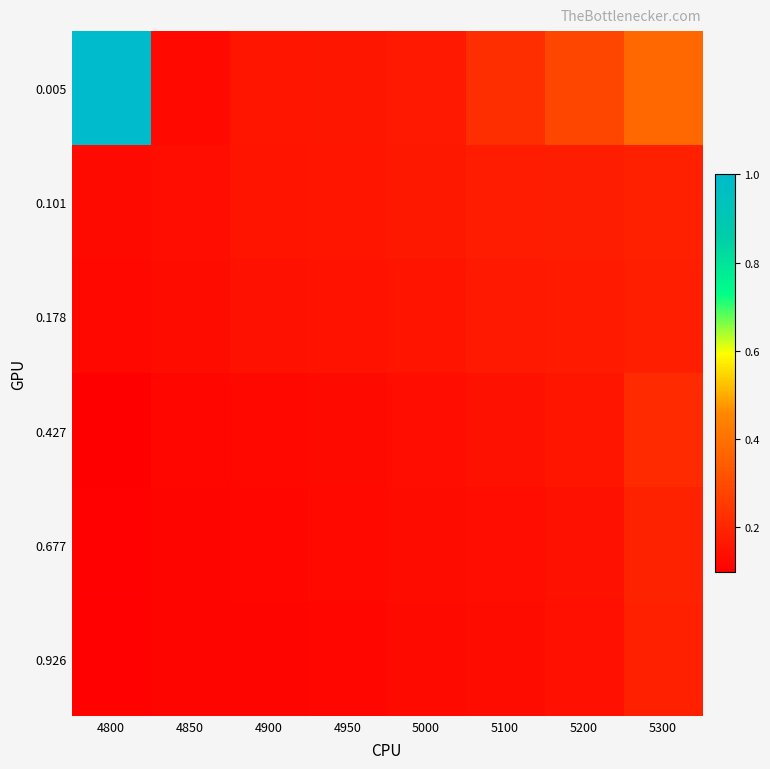

At how many categories does at least one series exceed 0?

8